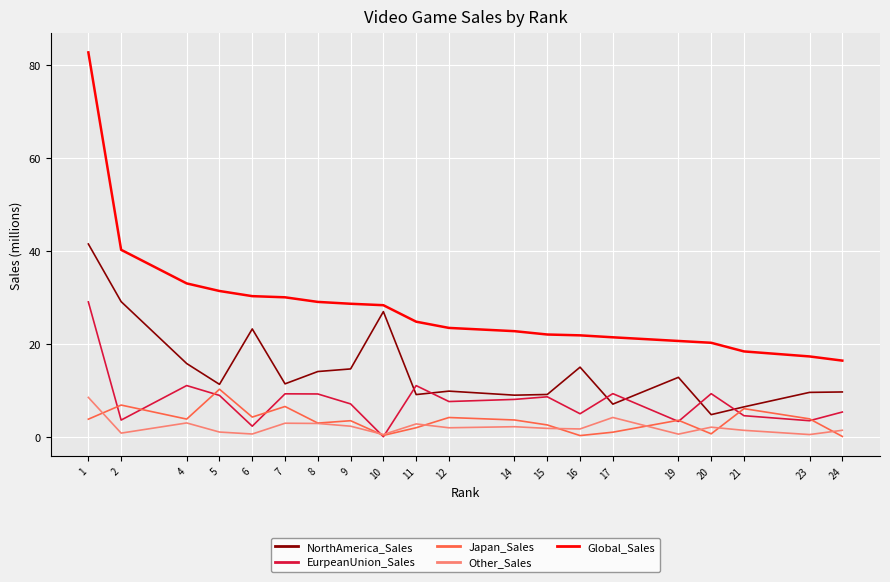

The EurpeanUnion_Sales series shows 8.0 at 14. True or false?

True